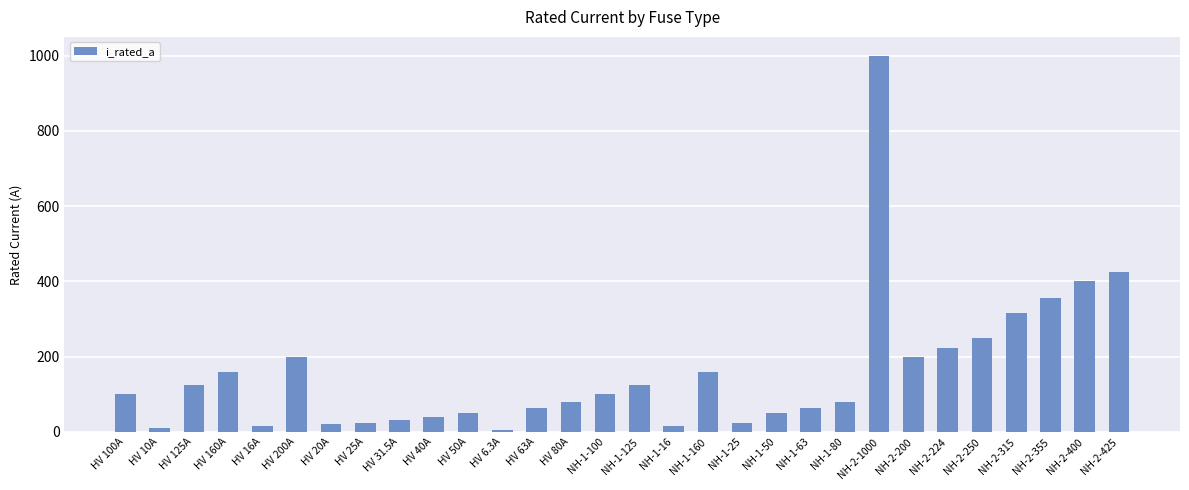

The chart shows a value of 224.4 at NH-1-125. True or false?

False